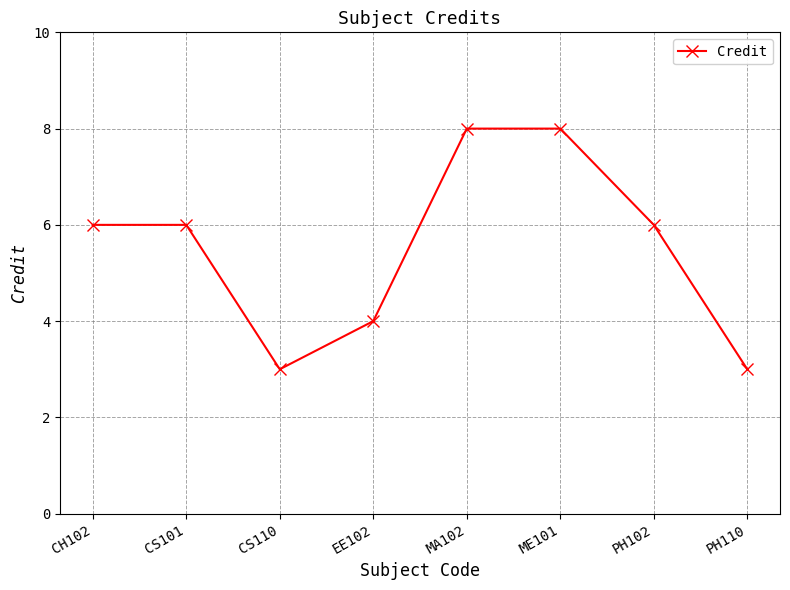

Is it true that the value at PH110 is 3?

True